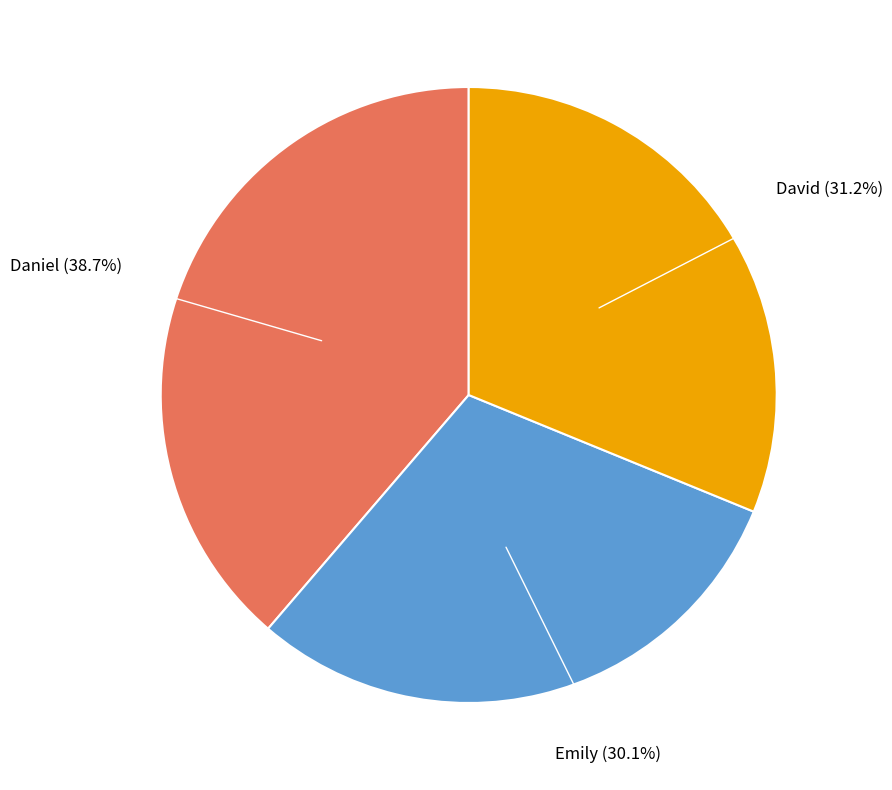

Rank the categories by value from highest to lowest.

Daniel, David, Emily